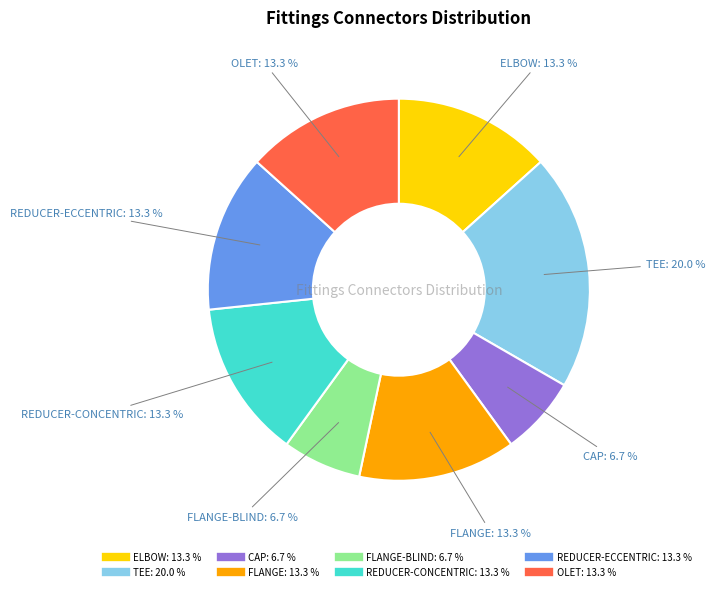

Is there any slice that represents more than half of the pie?

No